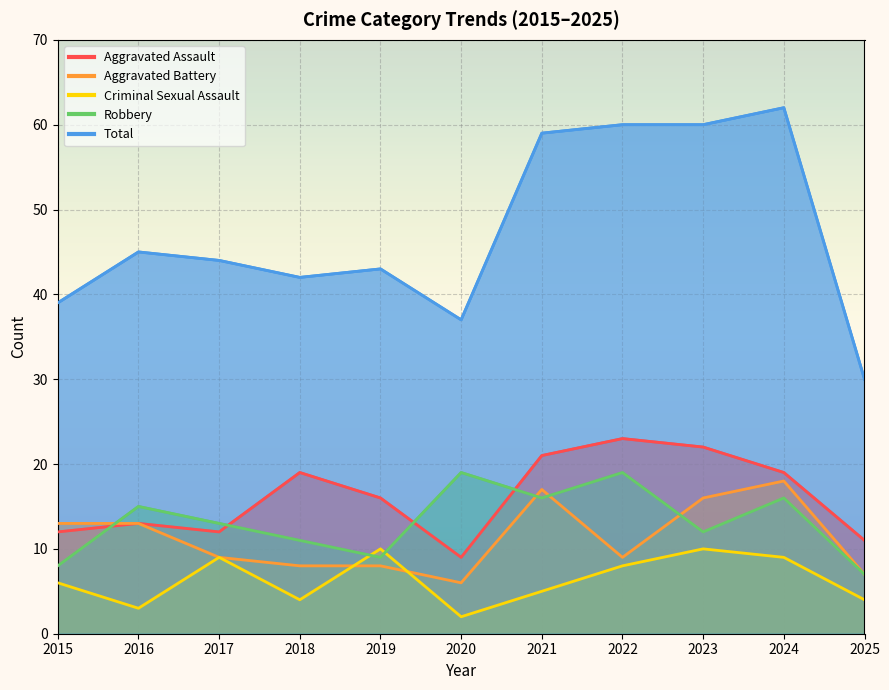

Reading left to right, what are all the values shown in this chart?

Aggravated Assault: 2015=12	2016=13	2017=12	2018=19	2019=16	2020=9	2021=21	2022=23	2023=22	2024=19	2025=11
Aggravated Battery: 2015=13	2016=13	2017=9	2018=8	2019=8	2020=6	2021=17	2022=9	2023=16	2024=18	2025=7
Criminal Sexual Assault: 2015=6	2016=3	2017=9	2018=4	2019=10	2020=2	2021=5	2022=8	2023=10	2024=9	2025=4
Robbery: 2015=8	2016=15	2017=13	2018=11	2019=9	2020=19	2021=16	2022=19	2023=12	2024=16	2025=7
Total: 2015=39	2016=45	2017=44	2018=42	2019=43	2020=37	2021=59	2022=60	2023=60	2024=62	2025=30